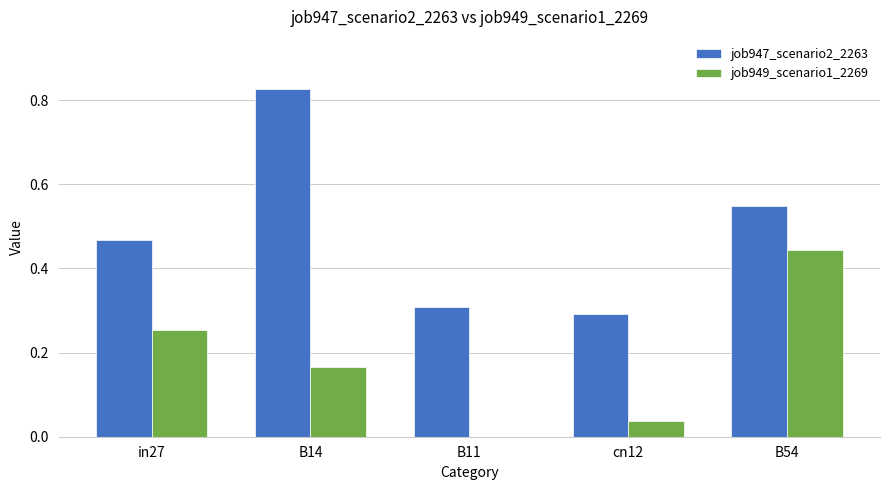

What is the total value across all series at B54?

1.0